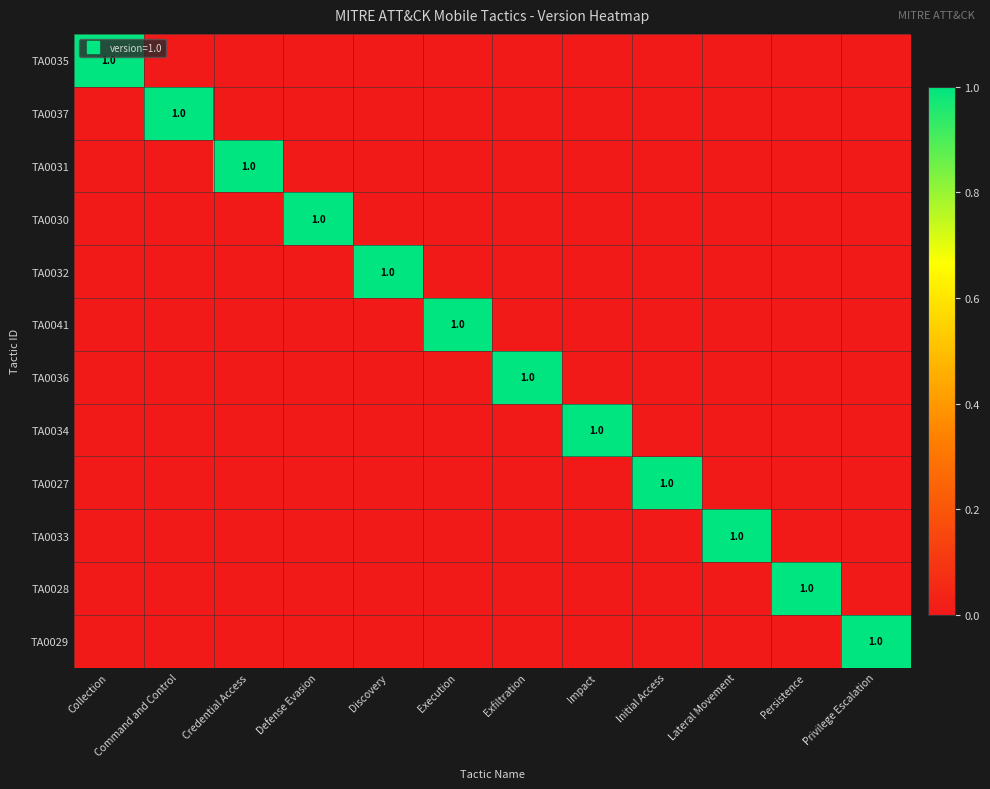

Which has a higher value, Credential Access or Execution?

Credential Access